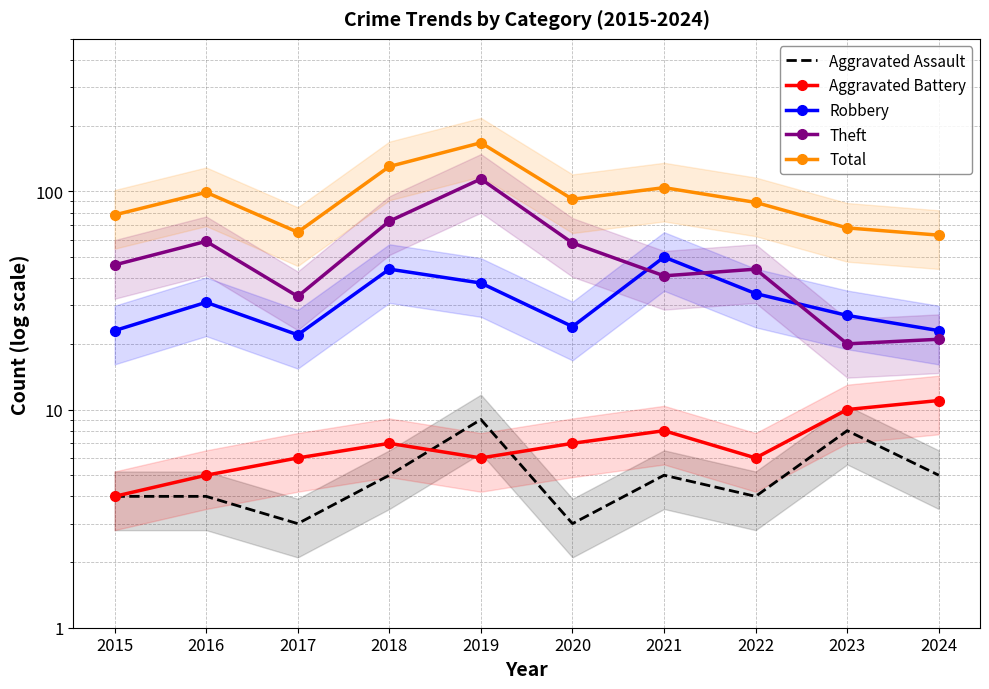

How many categories are shown in the chart?

10